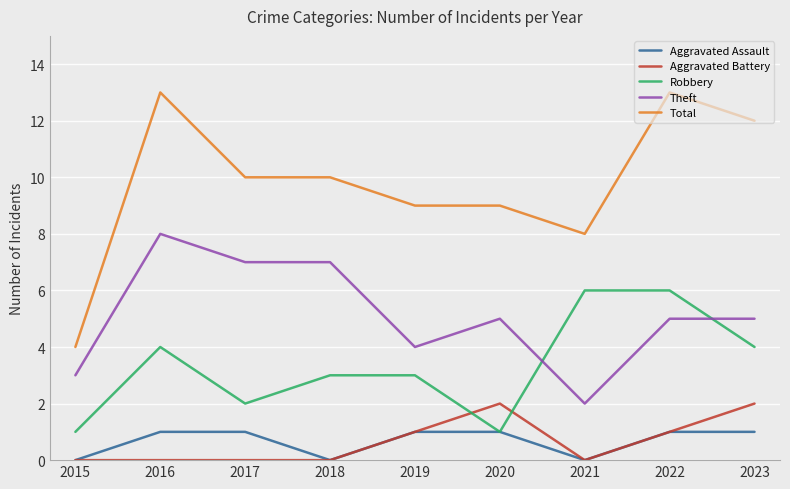

Reading left to right, extract all data points from this chart.

Aggravated Assault: 2015=0	2016=1	2017=1	2018=0	2019=1	2020=1	2021=0	2022=1	2023=1
Aggravated Battery: 2015=0	2016=0	2017=0	2018=0	2019=1	2020=2	2021=0	2022=1	2023=2
Robbery: 2015=1	2016=4	2017=2	2018=3	2019=3	2020=1	2021=6	2022=6	2023=4
Theft: 2015=3	2016=8	2017=7	2018=7	2019=4	2020=5	2021=2	2022=5	2023=5
Total: 2015=4	2016=13	2017=10	2018=10	2019=9	2020=9	2021=8	2022=13	2023=12